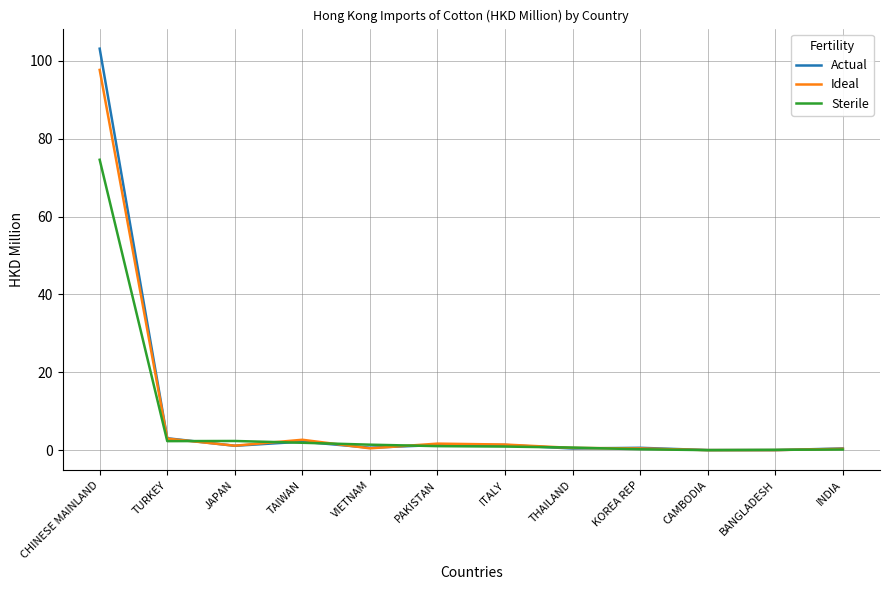

Between JAPAN and CAMBODIA, which series saw the biggest shift?

Sterile